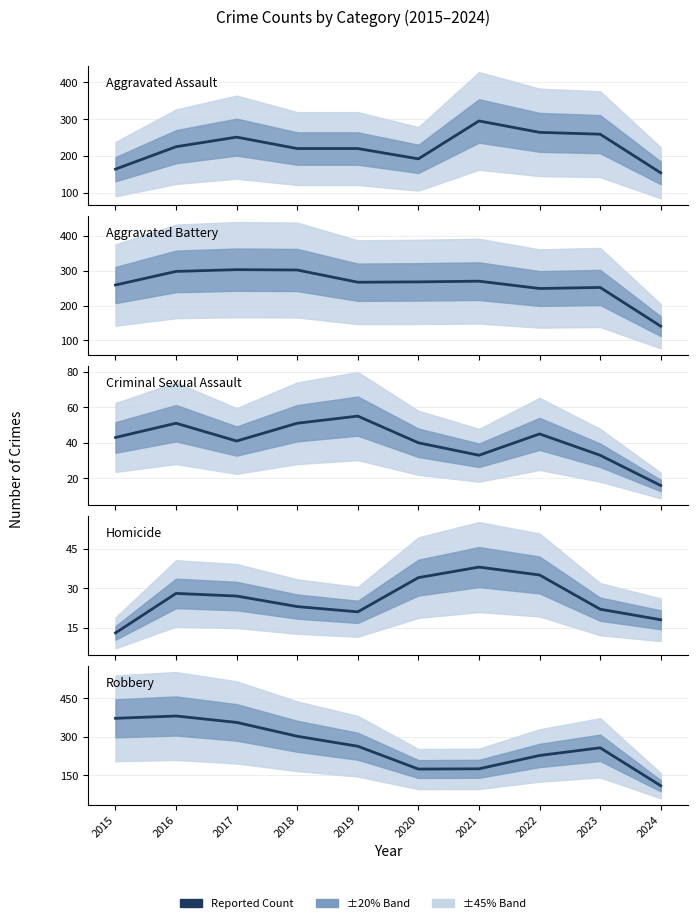

How many data points does each series have?

10